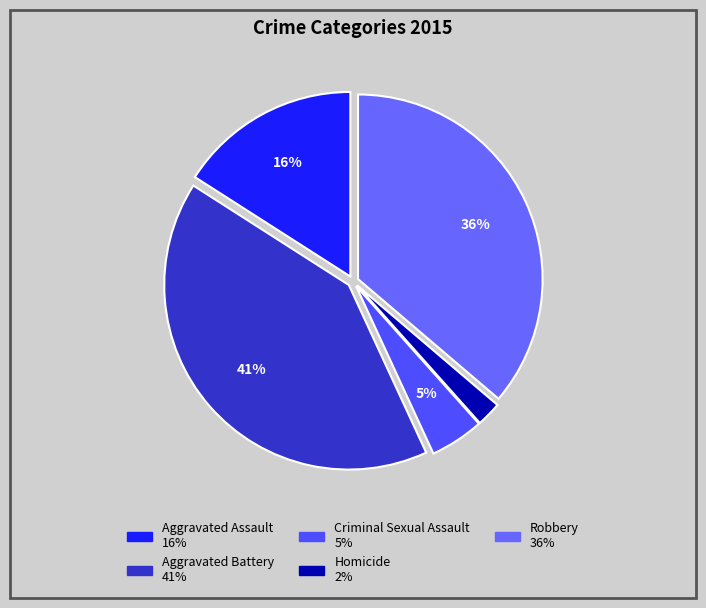

Rank the categories by value from highest to lowest.

Aggravated Battery, Robbery, Aggravated Assault, Criminal Sexual Assault, Homicide